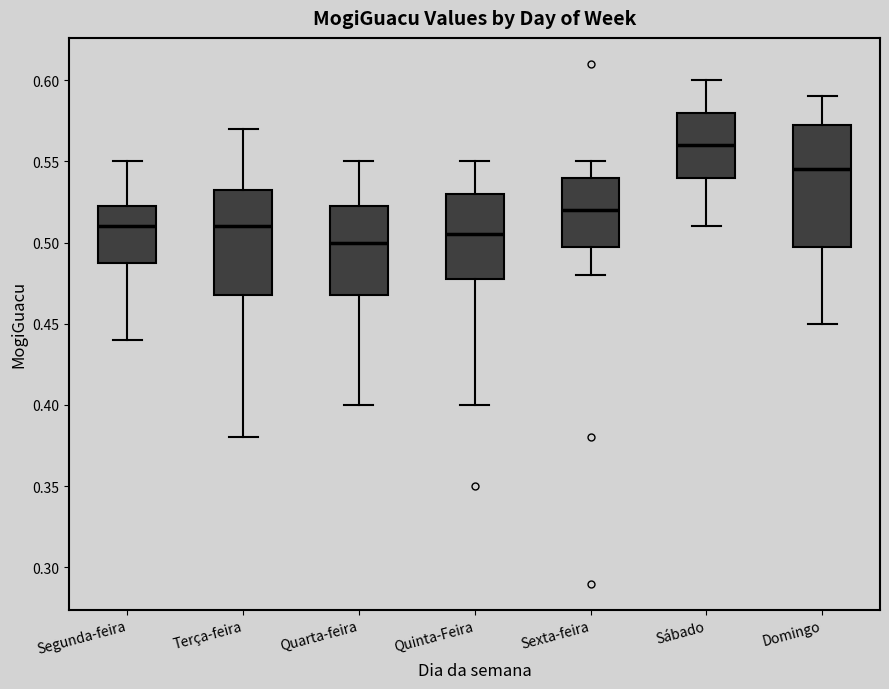

Which box has the highest median line?

Sábado